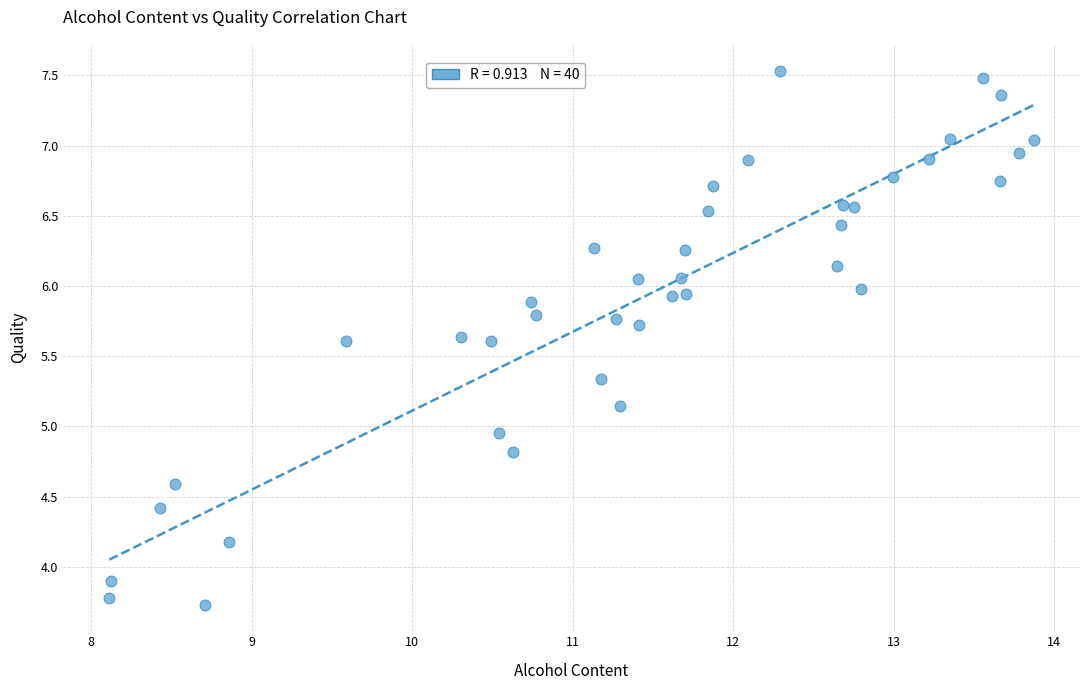

What is the range of X values (max minus min)?

5.8